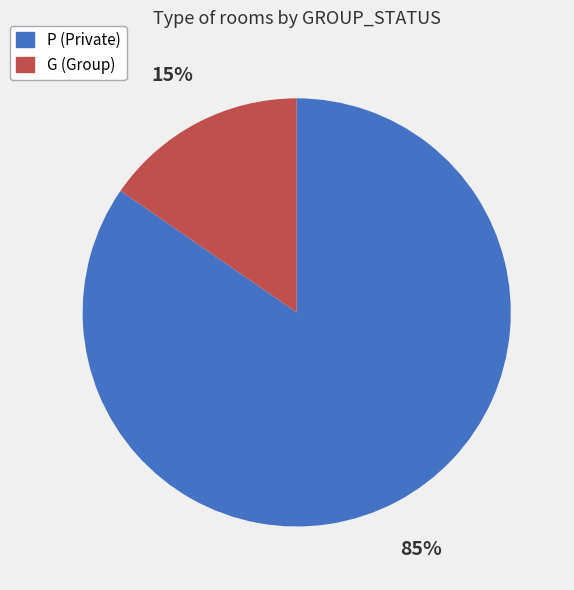

Count the number of slices in the pie.

2